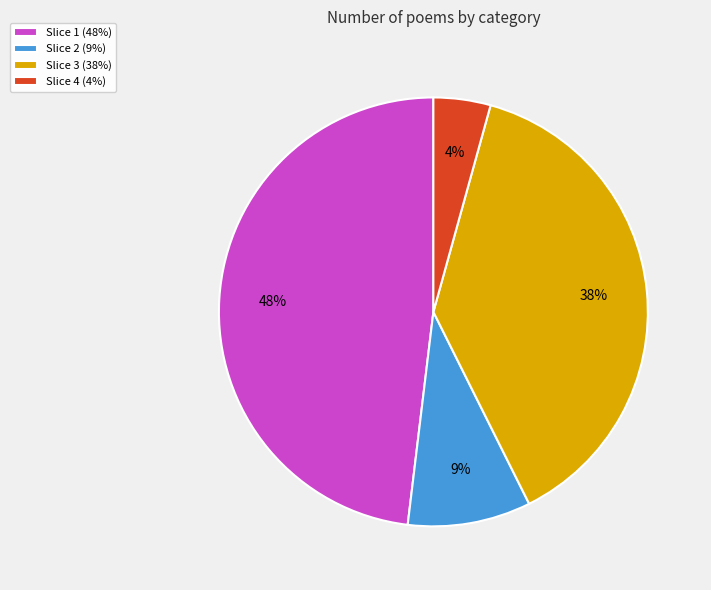

What is the smallest slice in the pie chart?

Slice 4 (4%)